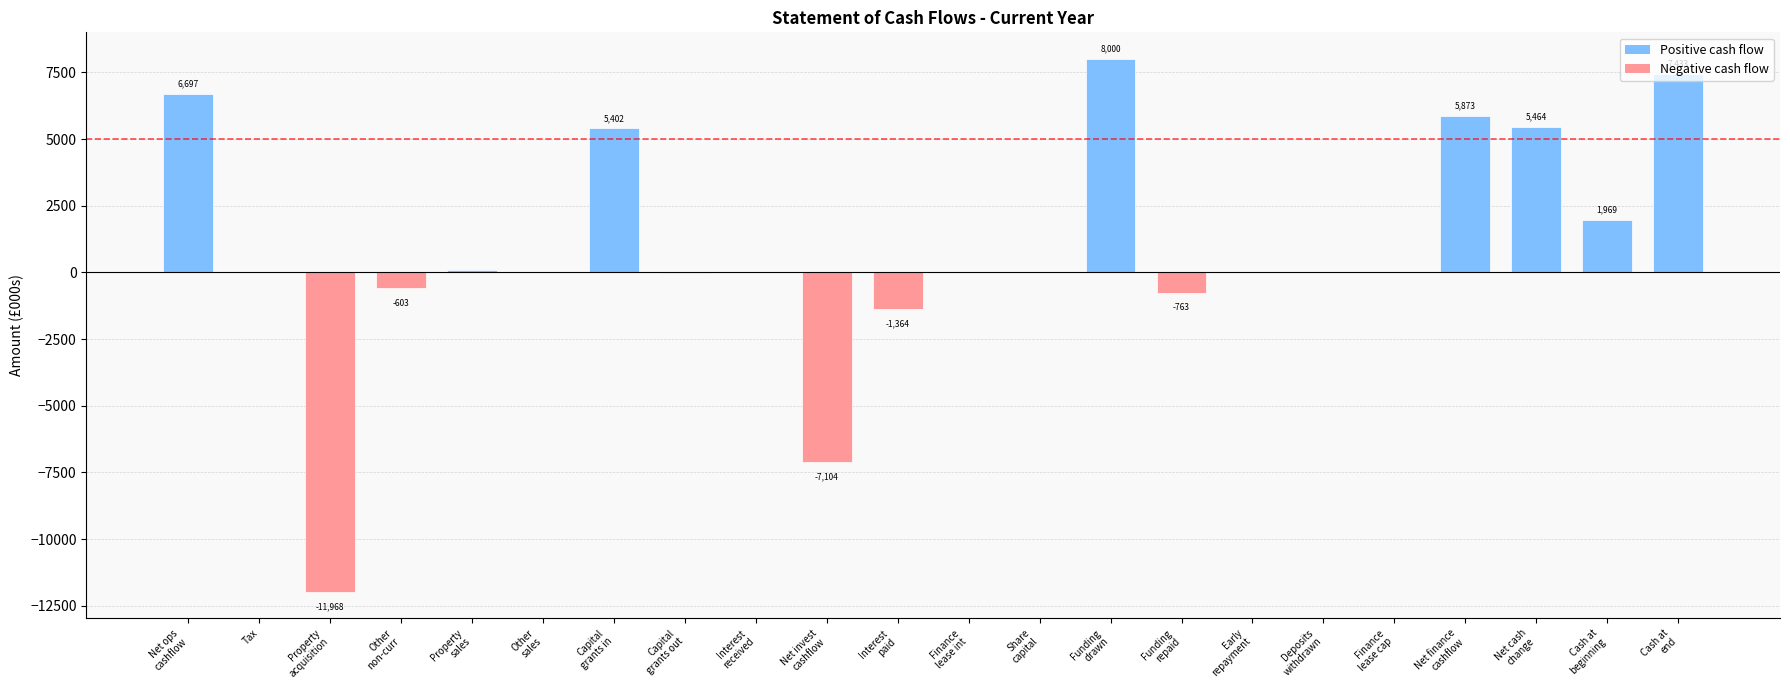

Is it true that the value at Tax is -2?

True